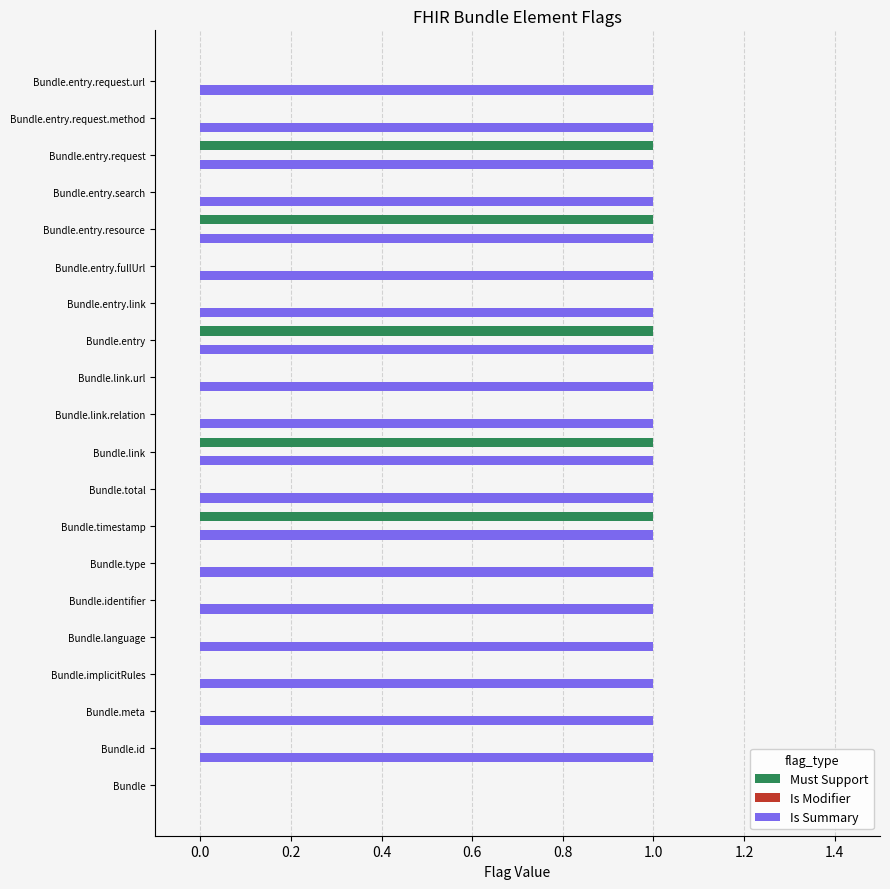

True or false: Is Summary has a value of 0 at Bundle.entry.request.url.

False